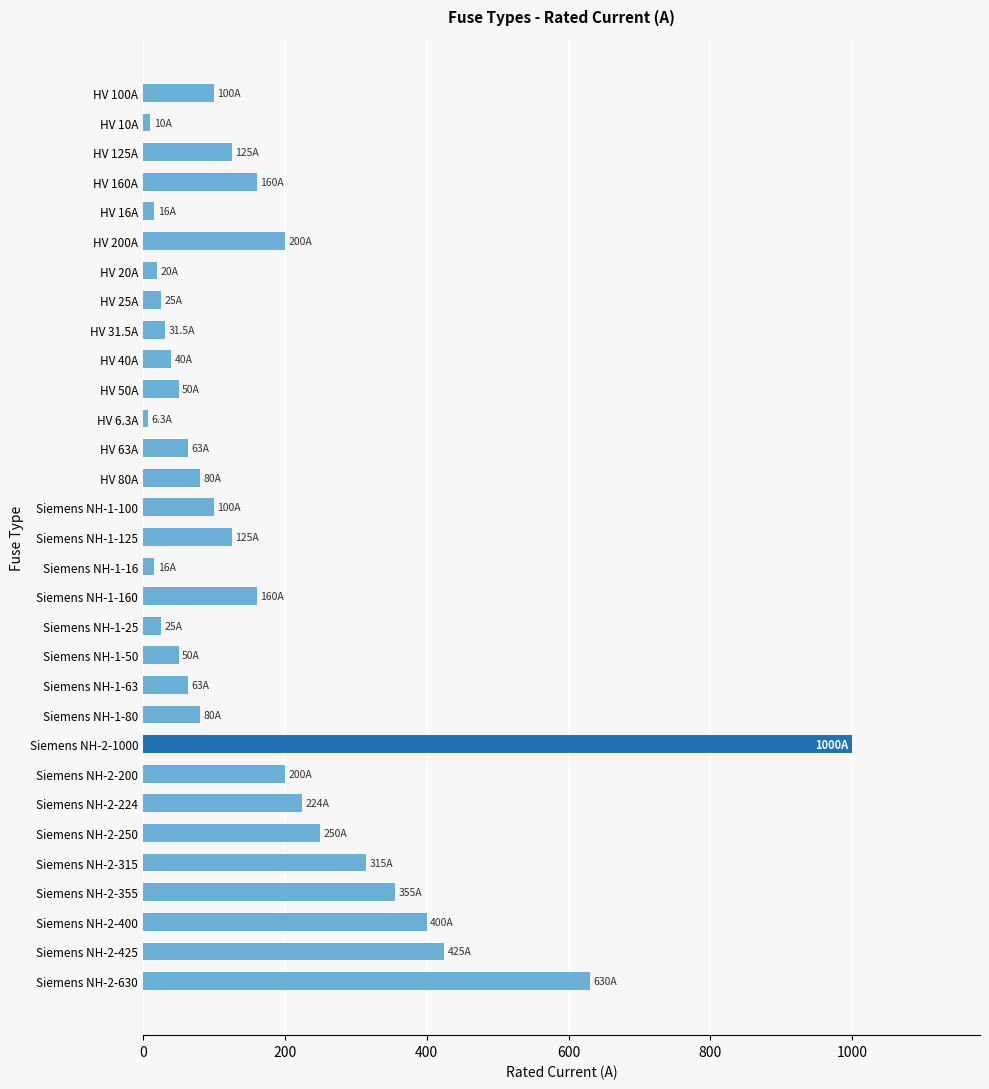

What is the label of the 28th bar from the top?

Siemens NH-2-355